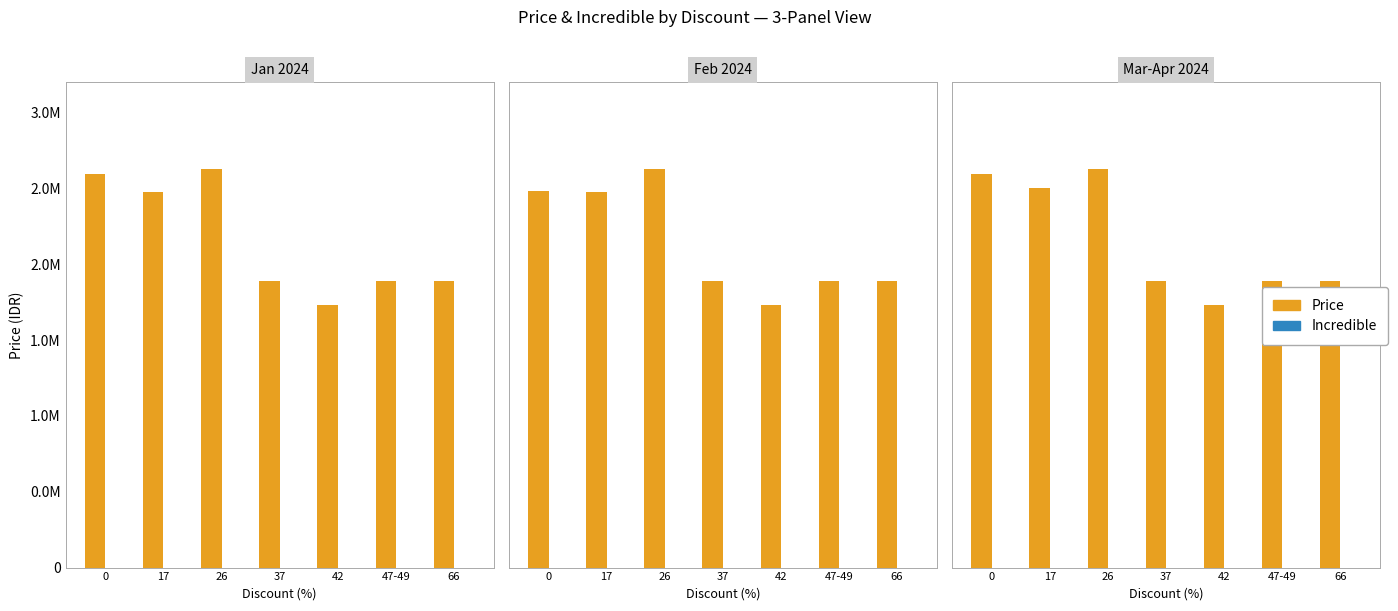

At which category is the sum across all series the highest?

26